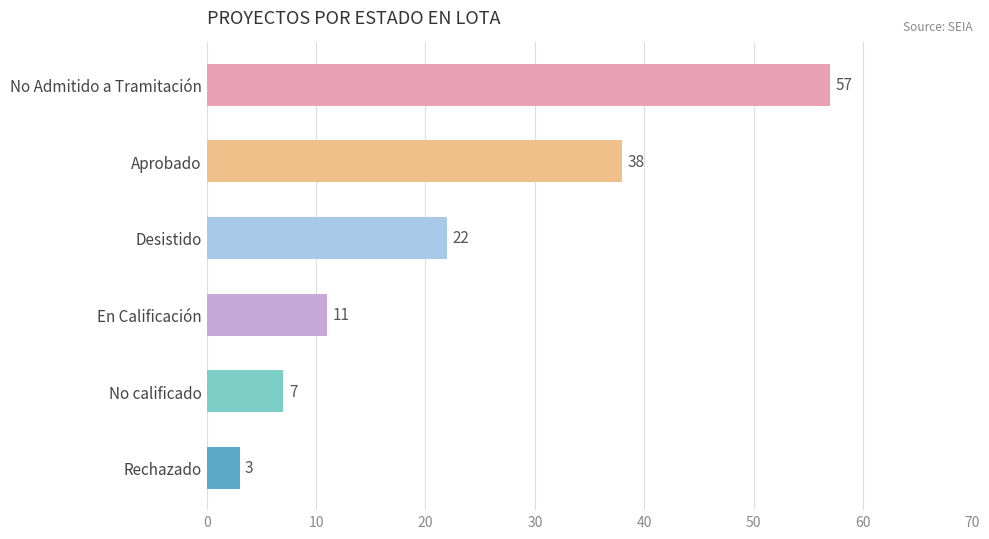

How many series are shown in this chart?

1